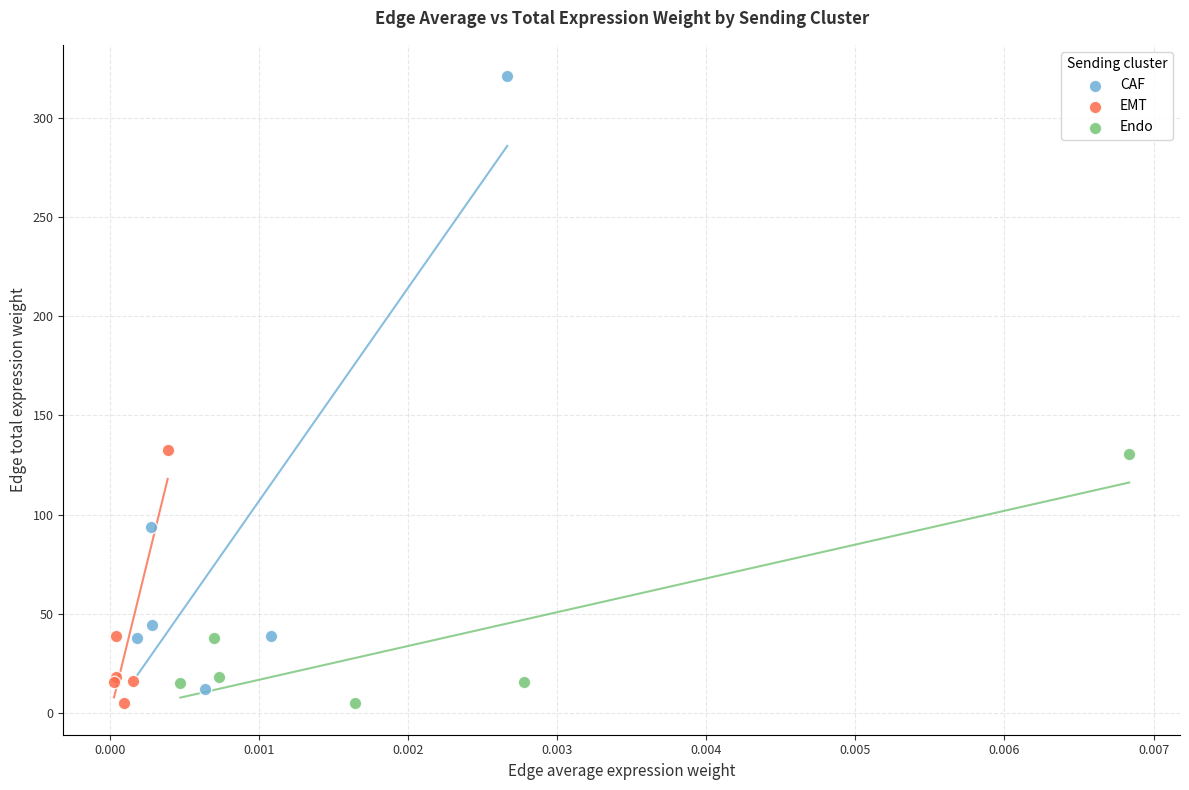

Which series has the widest spread of Y values?

CAF